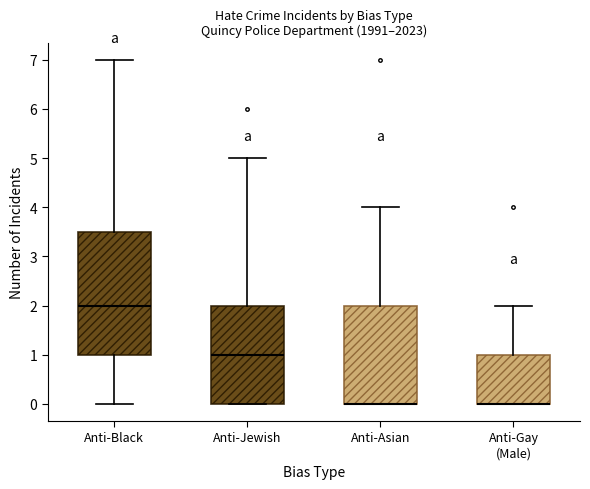

Reading left to right, transcribe this box plot: for each box, give where its median line is, the range the box spans, and where its two whiskers end, as read against the y-axis. The values are not printed on the chart, so give them approximately, as read against the axis.

Anti-Black: median 2.0, box 1.0 to 3.5, whiskers 0.0 to 7.0
Anti-Jewish: median 1.0, box 0.0 to 2.0, whiskers 0.0 to 5.0
Anti-Asian: median 0.0 (drawn on the box's lower edge), box 0.0 to 2.0, whiskers 0.0 to 4.0
Anti-Gay (Male): median 0.0 (drawn on the box's lower edge), box 0.0 to 1.0, whiskers 0.0 to 2.0